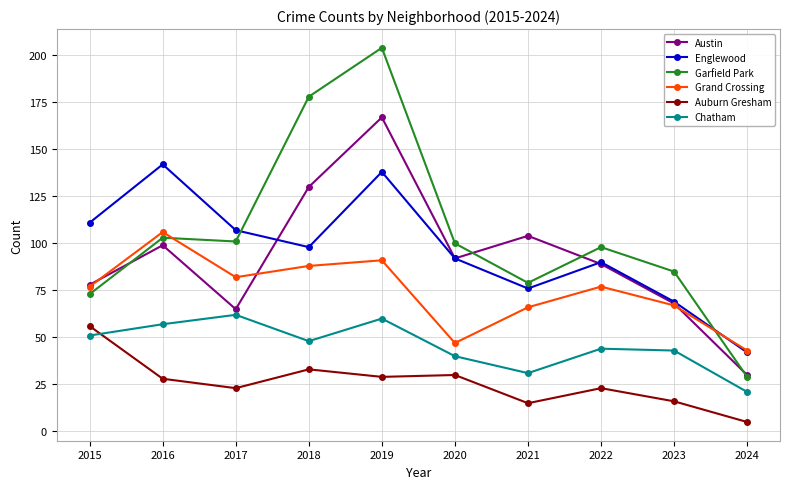

At which label is Englewood closest to 92?

2020